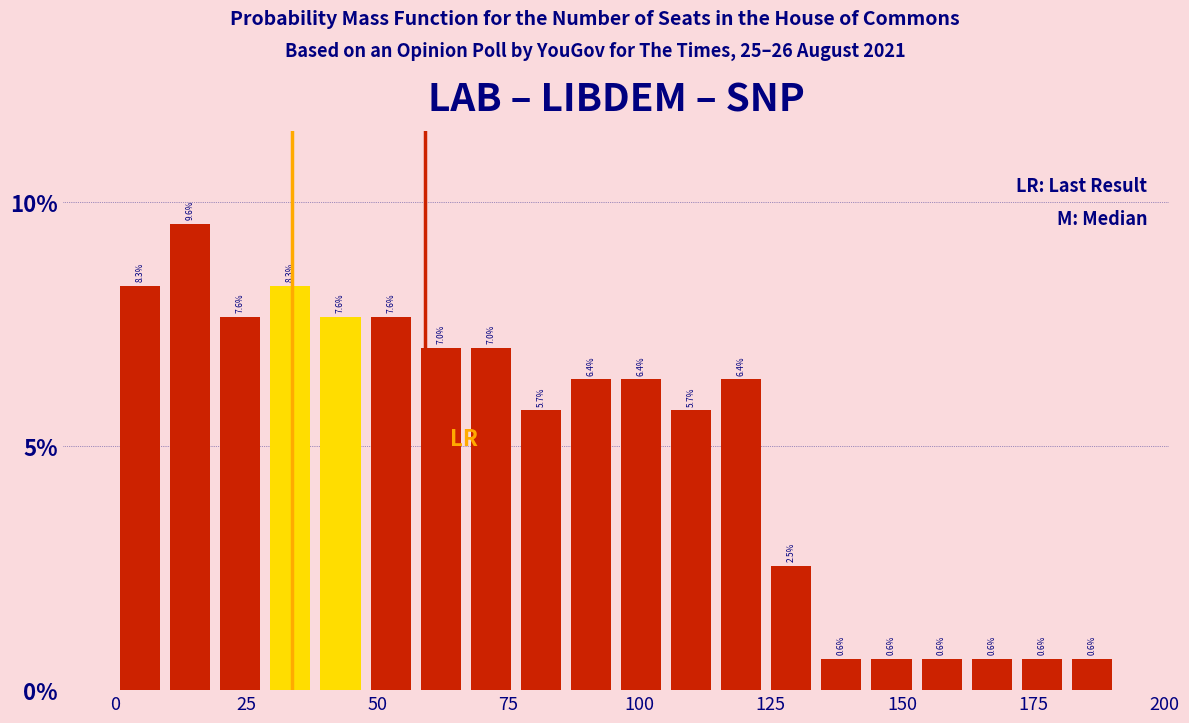

Around what value on the x-axis is the tallest bar? Give the approximate position of its centre, as read against the axis.

15